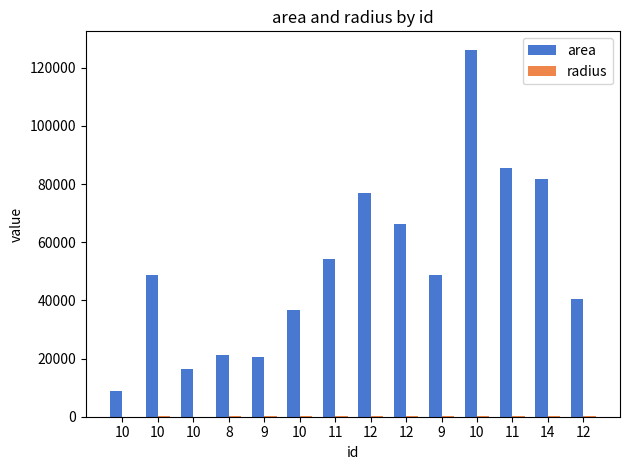

Reading left to right, list all the values displayed in this chart.

area: 8750.0	48750.0	16250.0	21250.0	20625.0	36875.0	54375.0	76875.0	66250.0	48750.0	126250.0	85625.0	81875.0	40625.0
radius: 52.8	124.6	71.9	82.2	81.0	108.3	131.6	156.4	145.2	124.6	200.5	165.1	161.4	113.7